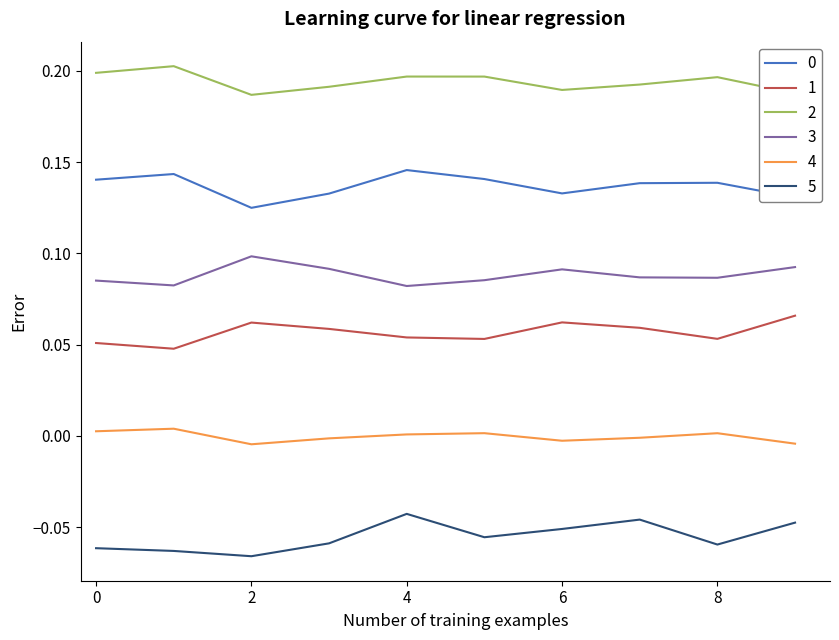

Count the 3 values in the range 0 to 1.

10